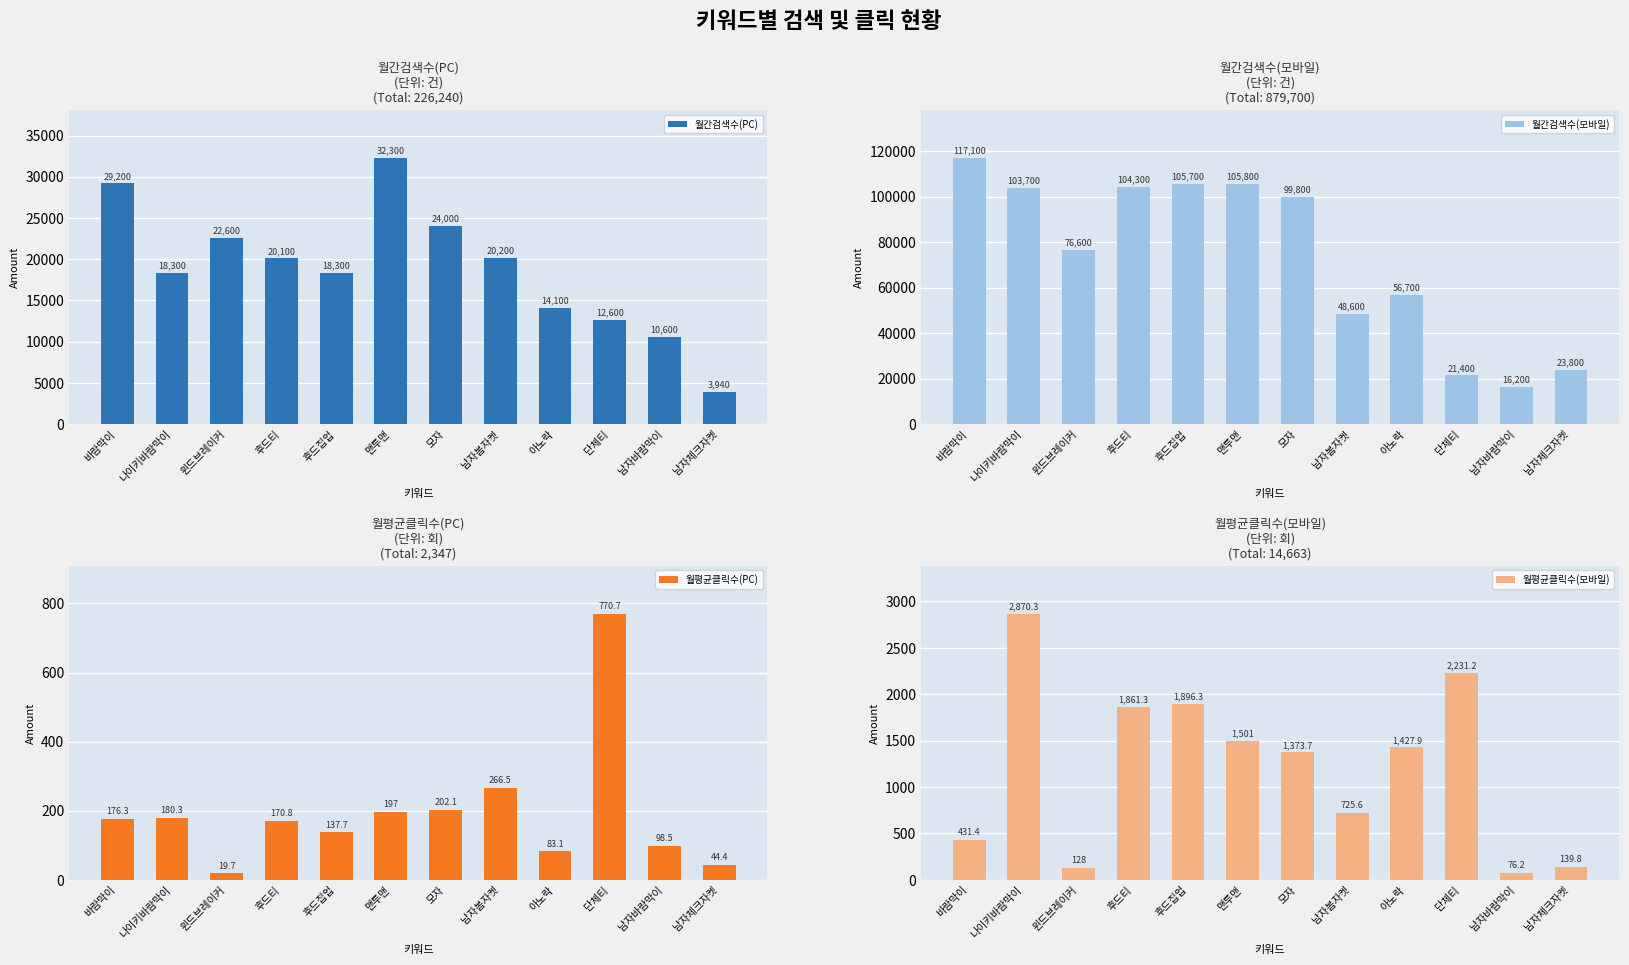

What is the value of the 월평균클릭수(PC) bar at the 12th from the left?

44.4